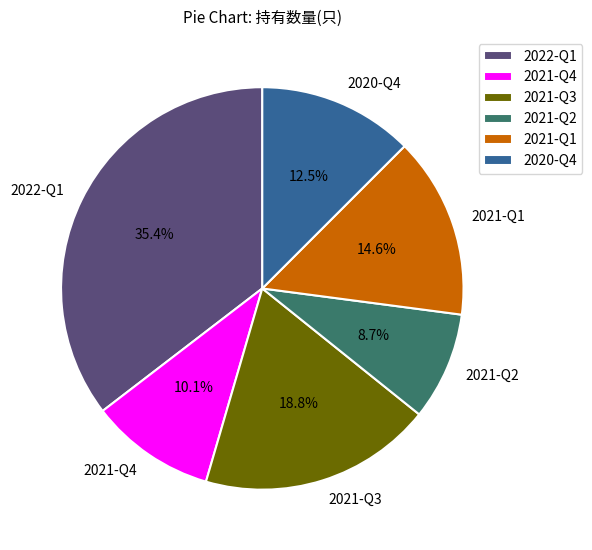

What portion of the pie excludes 2022-Q1?

64.6%